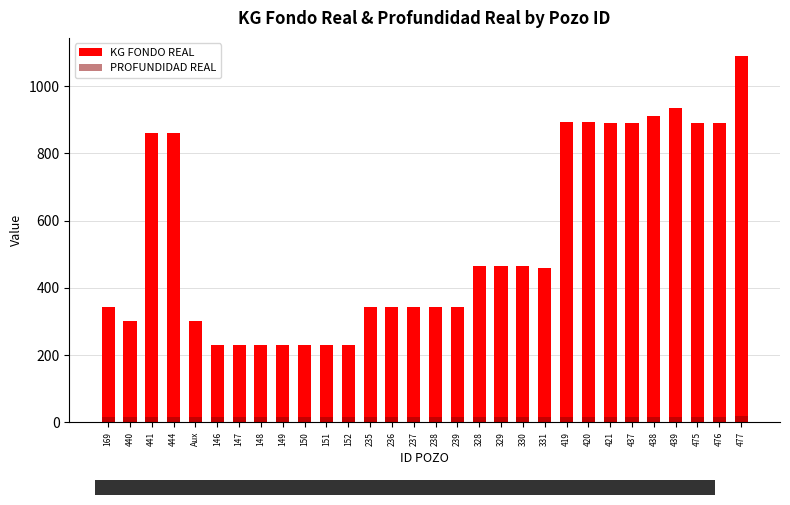

What is the sum of all KG FONDO REAL values?

16117.0